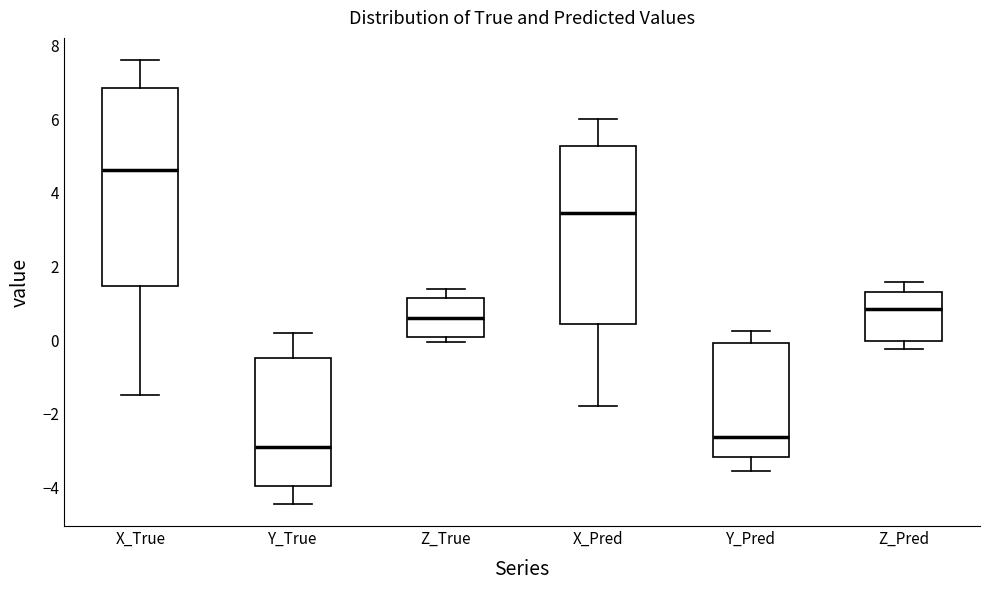

Reading left to right, transcribe this box plot: for each box, give where its median line is, the range the box spans, and where its two whiskers end, as read against the y-axis. The values are not printed on the chart, so give them approximately, as read against the axis.

X_True: median 4.6, box 1.4 to 6.8, whiskers -1.4 to 7.6
Y_True: median -3.0, box -4.0 to -0.4, whiskers -4.4 to 0.2
Z_True: median 0.6, box 0.0 to 1.2, whiskers 0.0 (just below the box's lower edge) to 1.4
X_Pred: median 3.4, box 0.4 to 5.2, whiskers -1.8 to 6.0
Y_Pred: median -2.6, box -3.2 to 0.0, whiskers -3.6 to 0.2
Z_Pred: median 0.8, box 0.0 to 1.4, whiskers -0.2 to 1.6